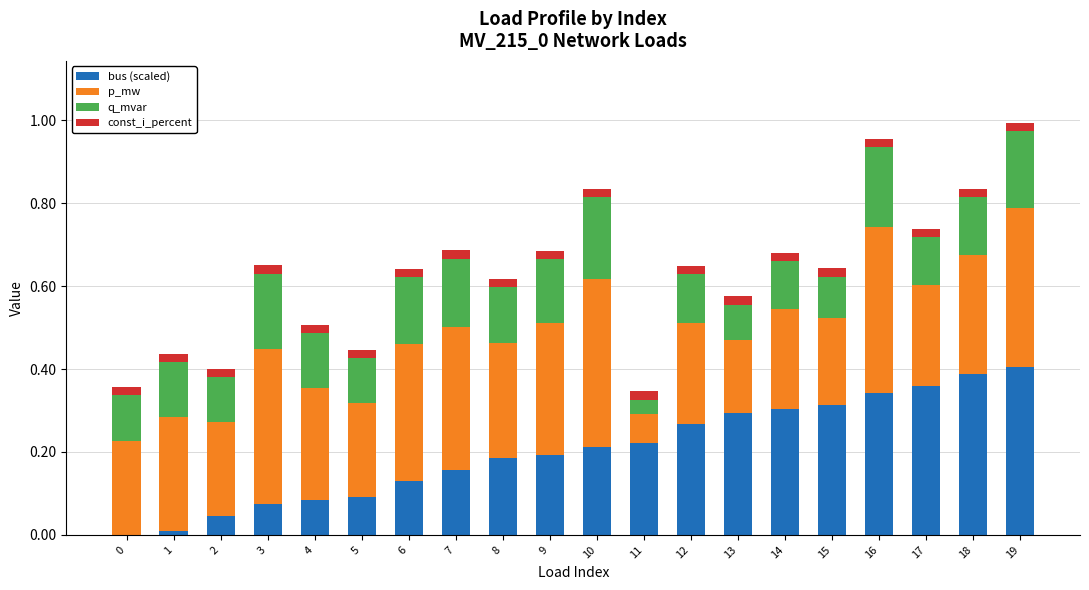

Count the number of categories in the chart.

20